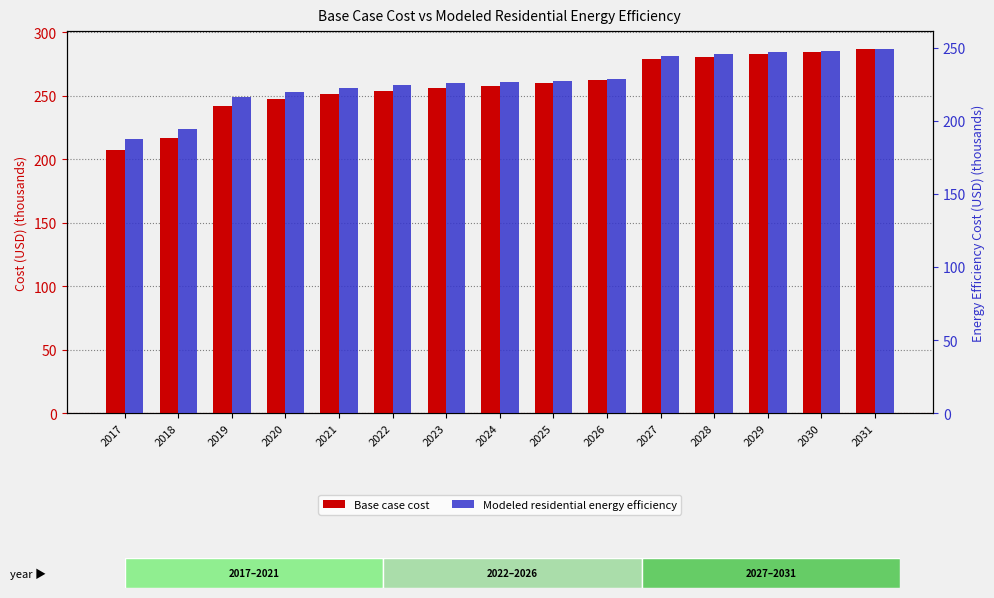

What is the sum of the Base case cost values at 2023 and 2018?

473.1